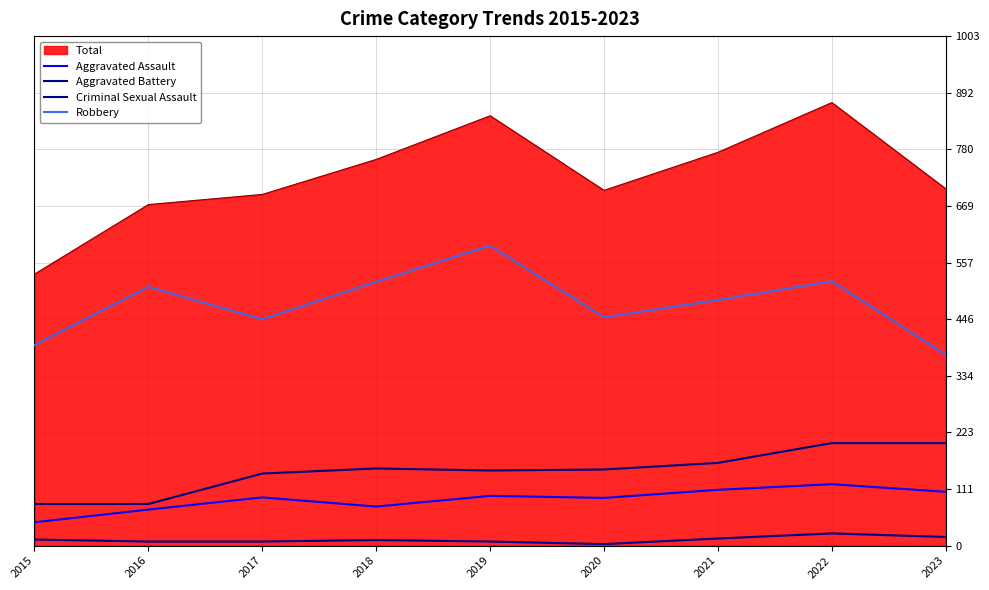

The Aggravated Battery series shows 150 at 2020. True or false?

True